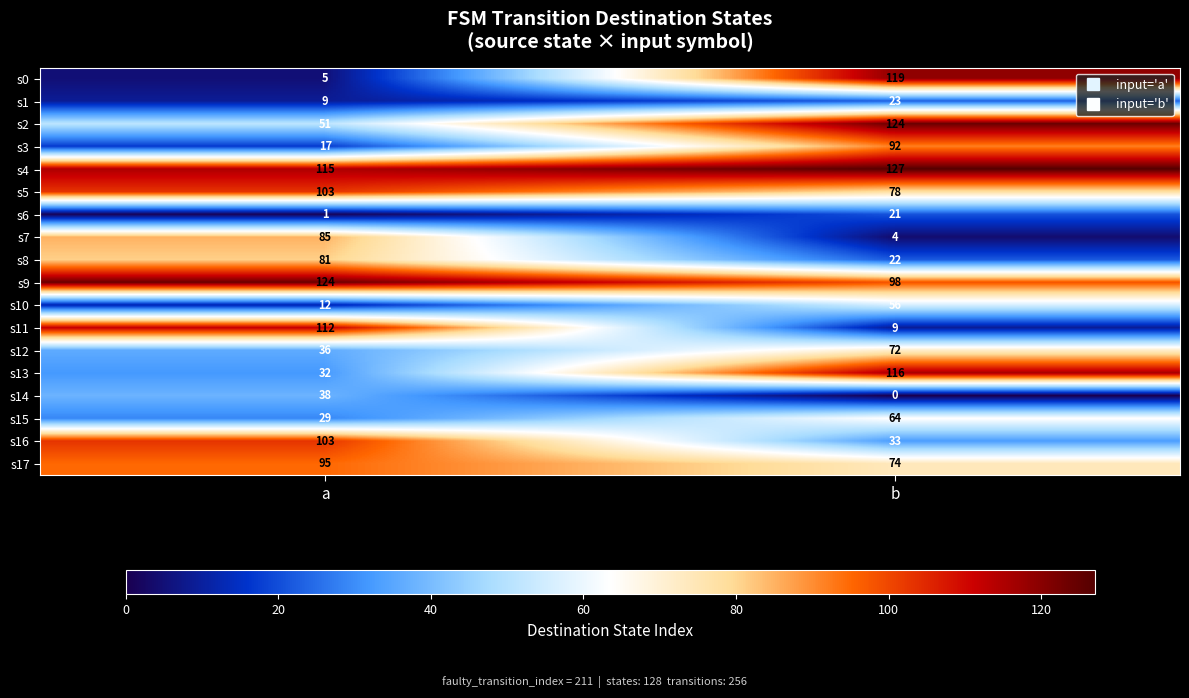

Between a and b, which series saw the biggest shift?

s0